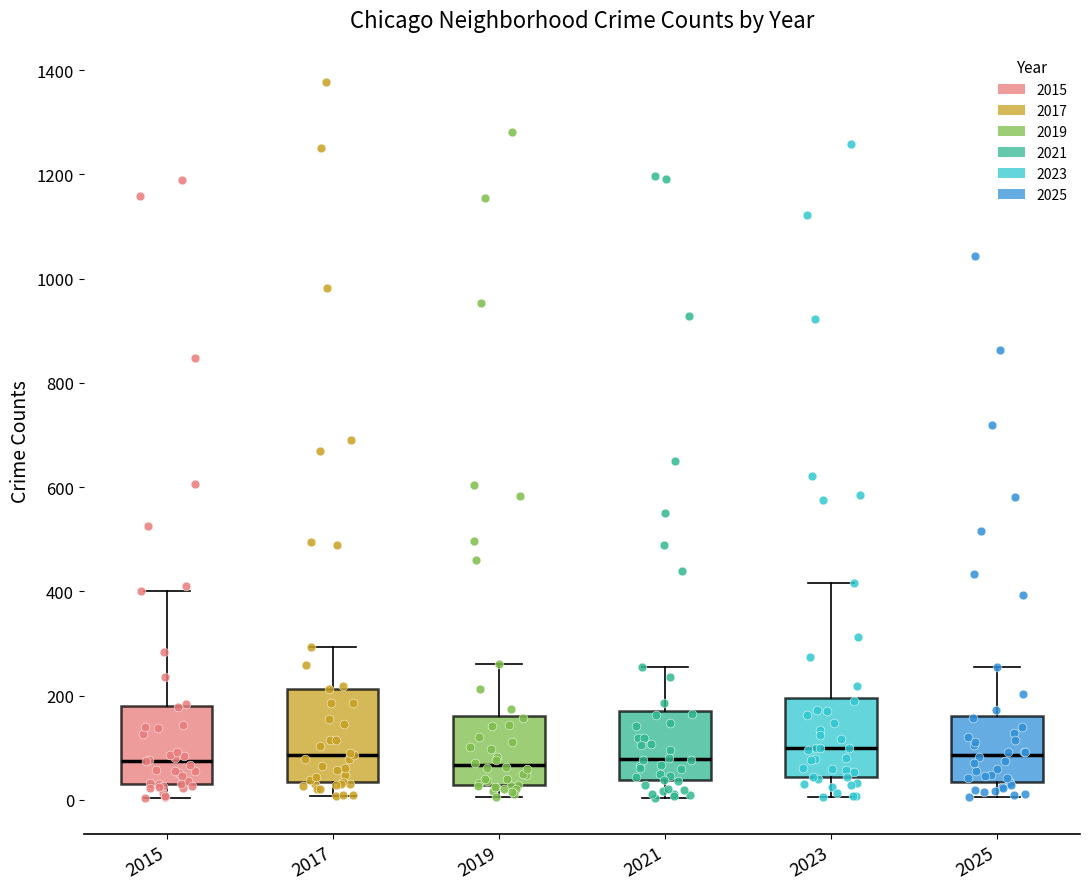

Reading left to right, read every box against the y-axis: the position of its median line, the range the box covers, and the ends of its whiskers. The values are not printed on the chart, so give them approximately, as read against the axis.

2015: median 80, box 40 to 180, whiskers 0 to 400
2017: median 80, box 40 to 220, whiskers 0 to 300
2019: median 60, box 20 to 160, whiskers 0 to 260
2021: median 80, box 40 to 180, whiskers 0 to 260
2023: median 100, box 40 to 200, whiskers 0 to 420
2025: median 80, box 40 to 160, whiskers 0 to 260